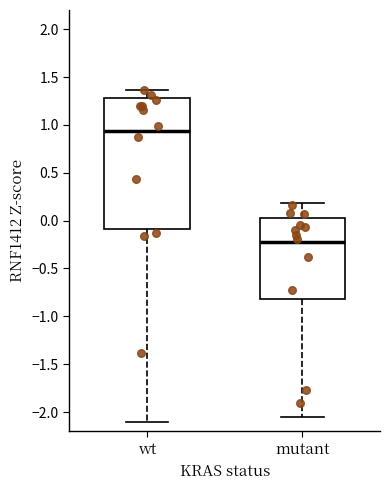

Where does the lower whisker of the box for mutant end on the y-axis? The values are not printed on the chart, so give them approximately, as read against the axis.

-2.05